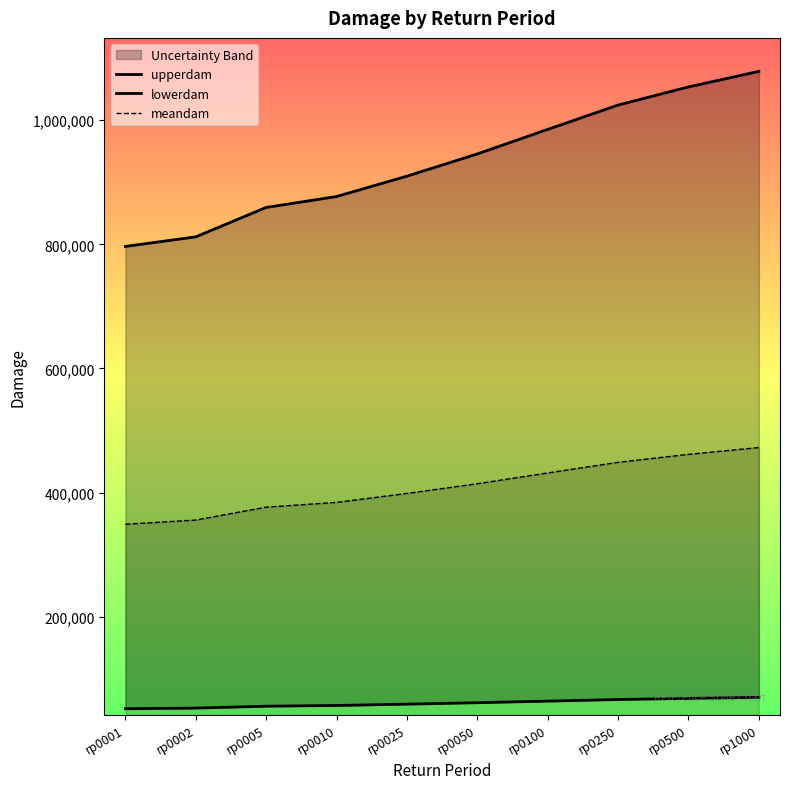

Which has a higher value, rp0500 or rp0005?

rp0500